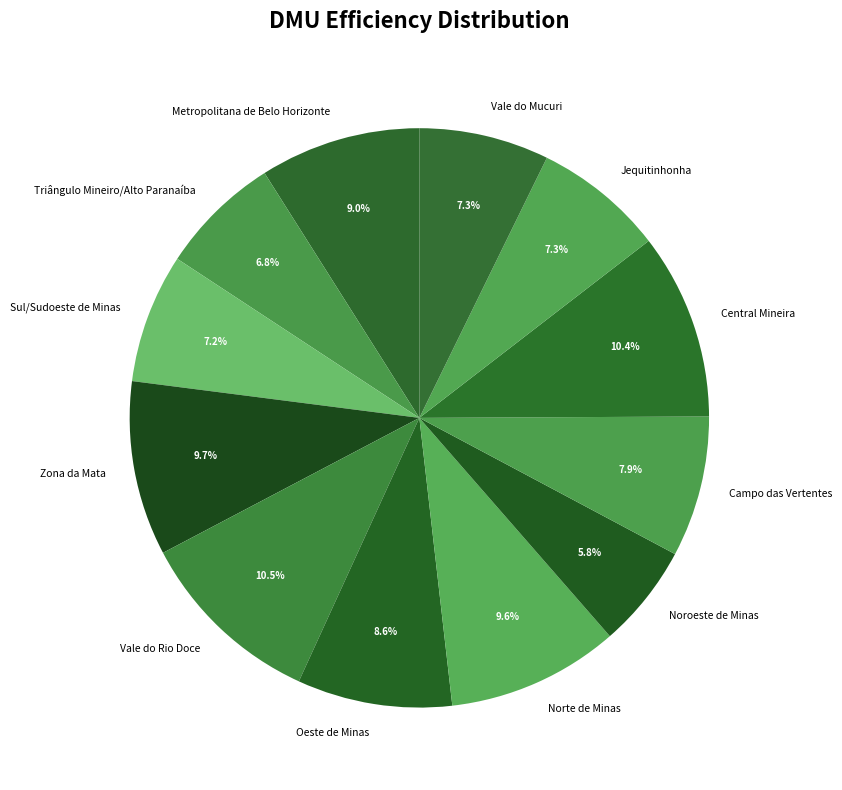

How much of the chart is everything except Triângulo Mineiro/Alto Paranaíba?

93.2%